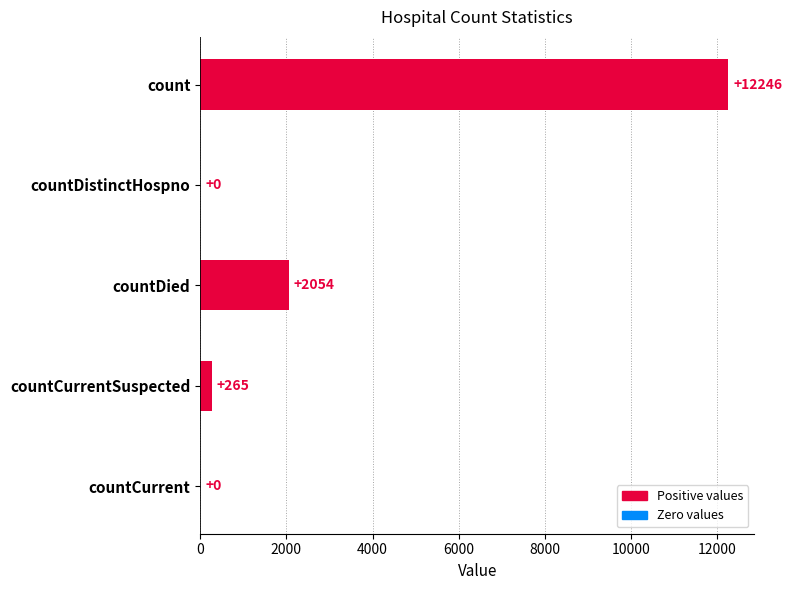

What is the change in value from countDistinctHospno to countCurrentSuspected?

+265